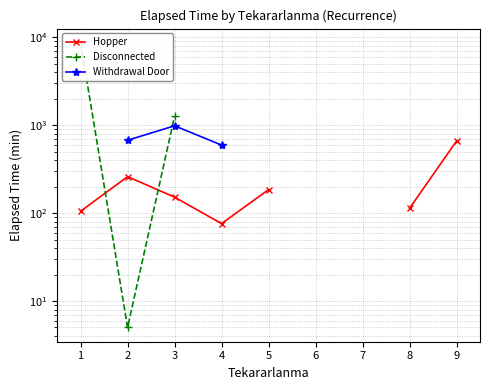

Which has a higher value, 4 or 5?

5